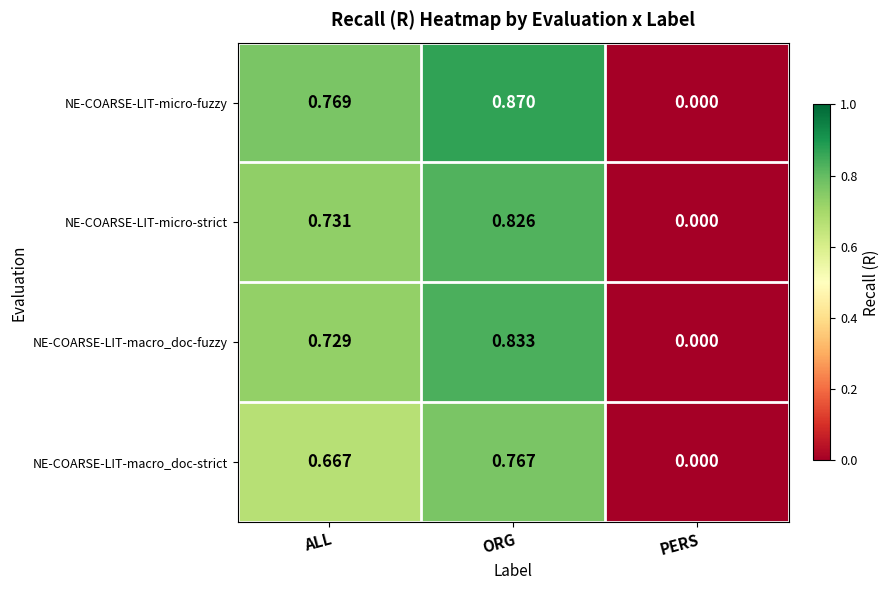

At which label does NE-COARSE-LIT-micro-fuzzy reach its minimum?

PERS